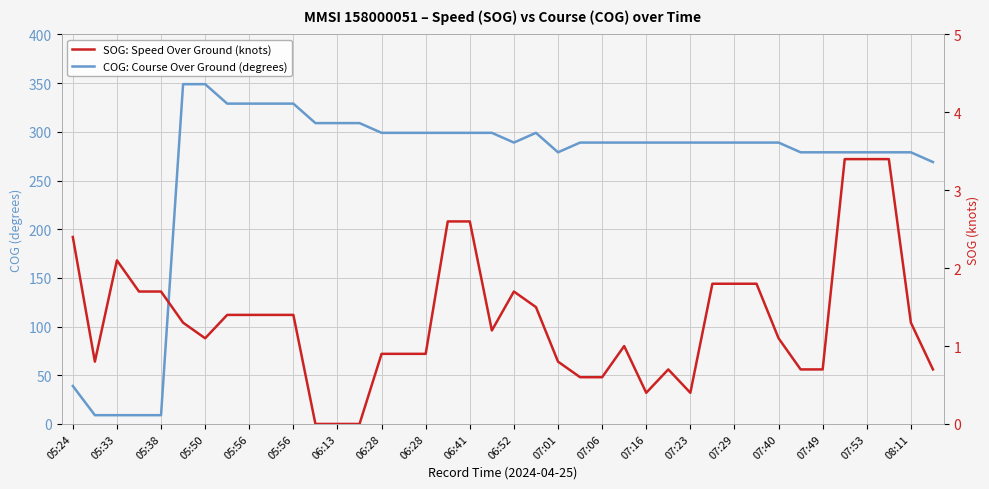

What is the average value of the COG: Course Over Ground (degrees) series?

262.8